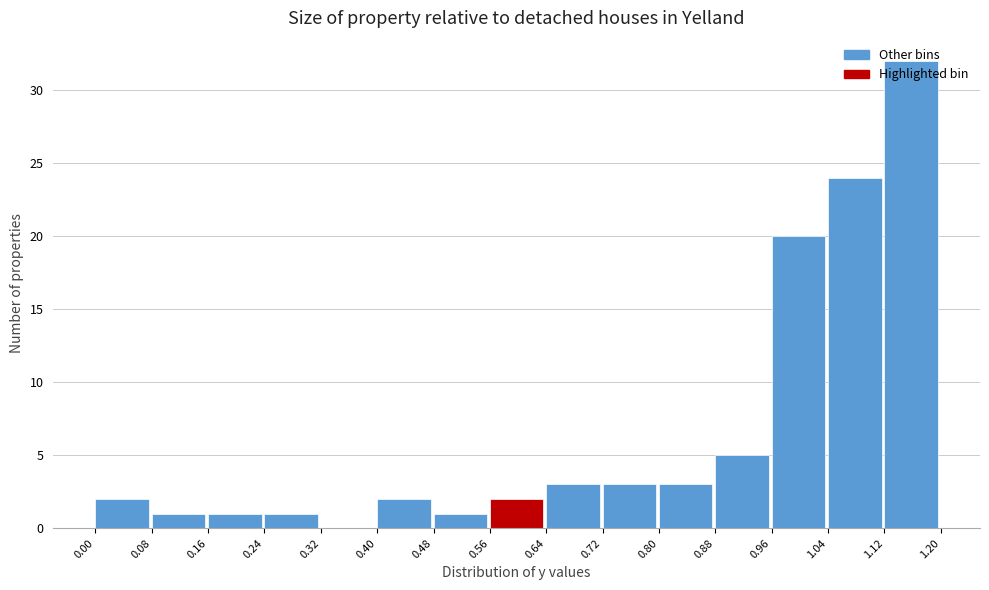

Reading left to right, transcribe this chart: for each bar, give the range it covers on the x-axis and its height. The values are not printed on the chart, so give them approximately, as read against the axis.

0.00 to 0.08: 2
0.08 to 0.16: 1
0.16 to 0.24: 1
0.24 to 0.32: 1
0.32 to 0.40: 0
0.40 to 0.48: 2
0.48 to 0.56: 1
0.56 to 0.64: 2
0.64 to 0.72: 3
0.72 to 0.80: 3
0.80 to 0.88: 3
0.88 to 0.96: 5
0.96 to 1.04: 20
1.04 to 1.12: 24
1.12 to 1.20: 32